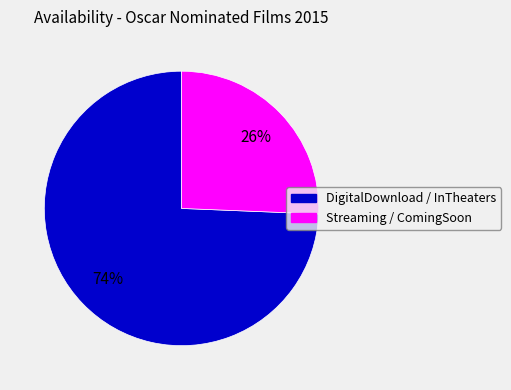

To the nearest percent, what is the average slice percentage?

50%